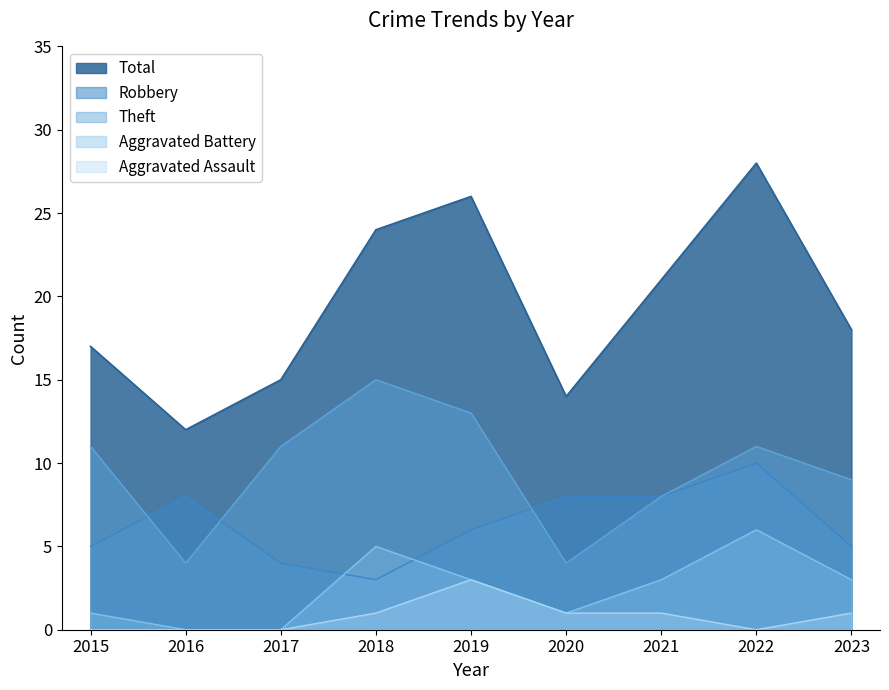

What is the total value across all series at 2016?

24